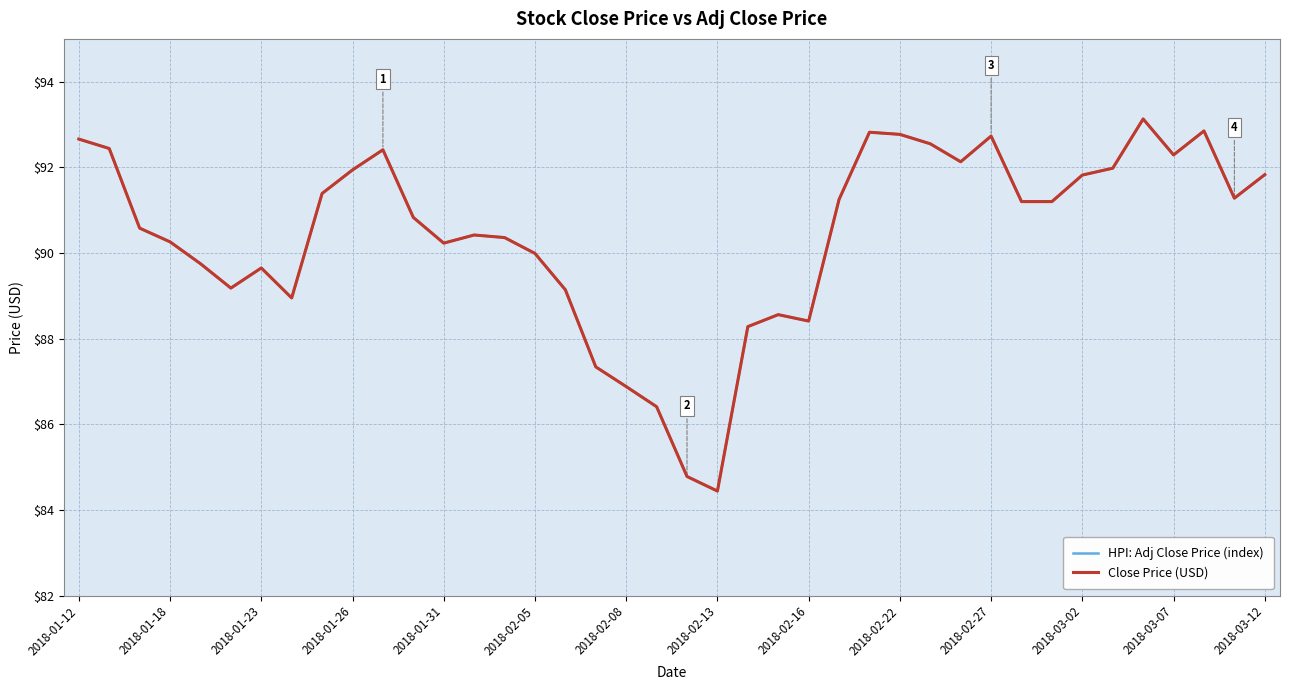

What is the average value of the HPI: Adj Close Price (index) series?

90.4